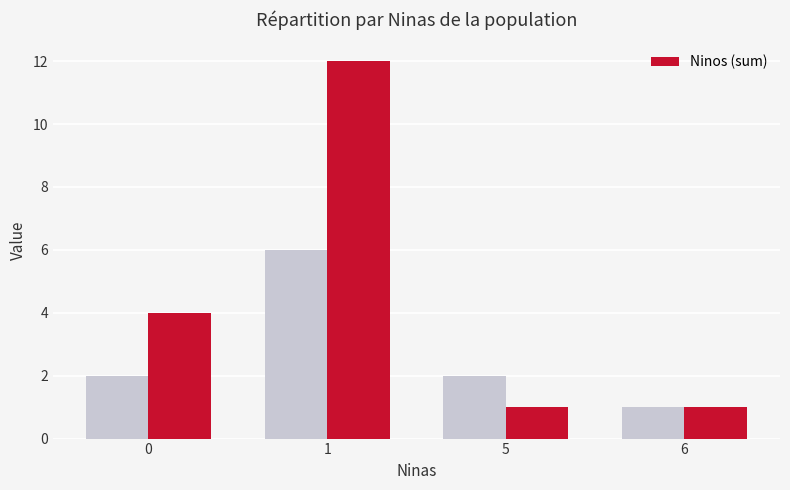

What is the ratio of the value at 6 to the value at 5?

1.0